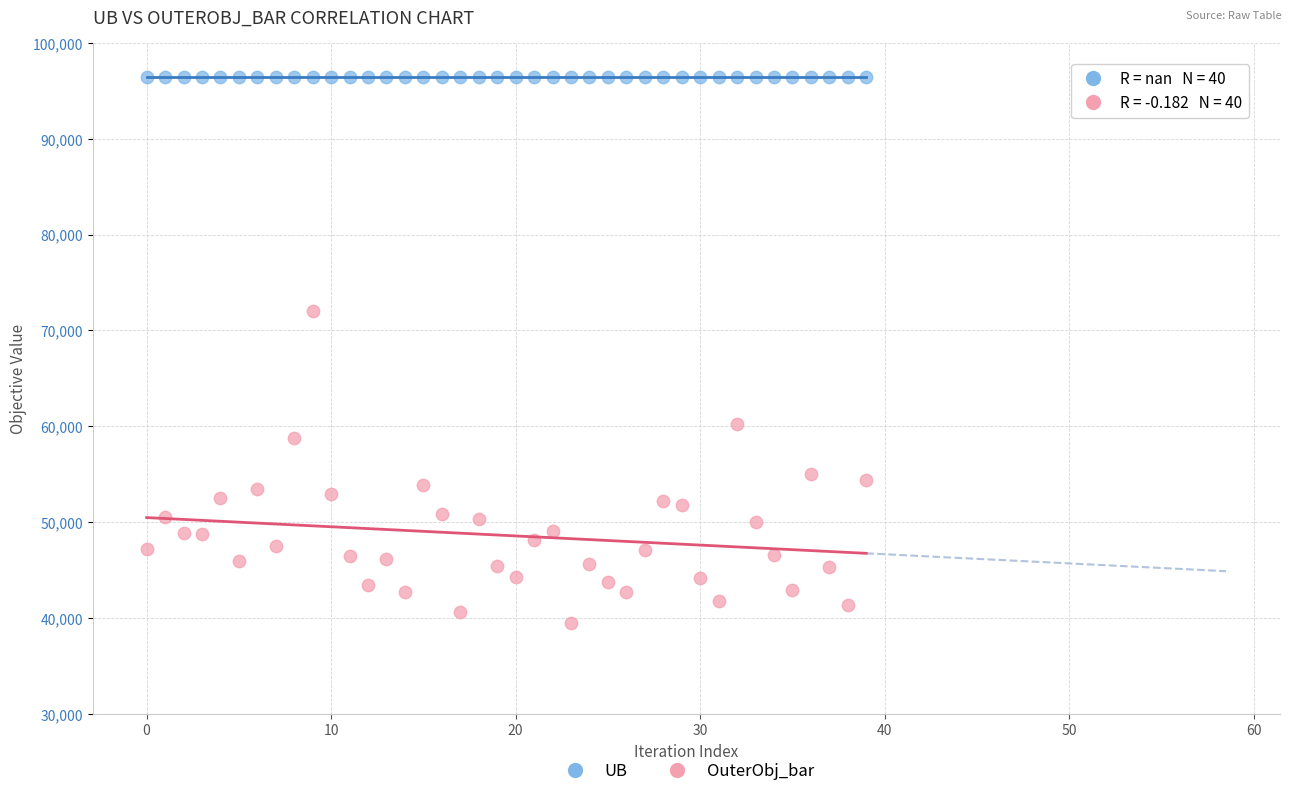

Across all series, what Y value is closest to 67963?

71998